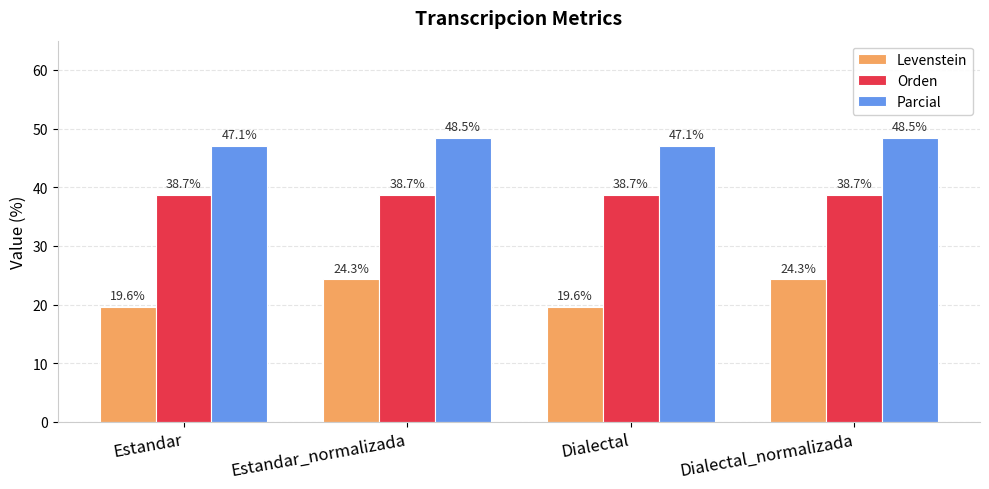

What position from the right is Dialectal?

2